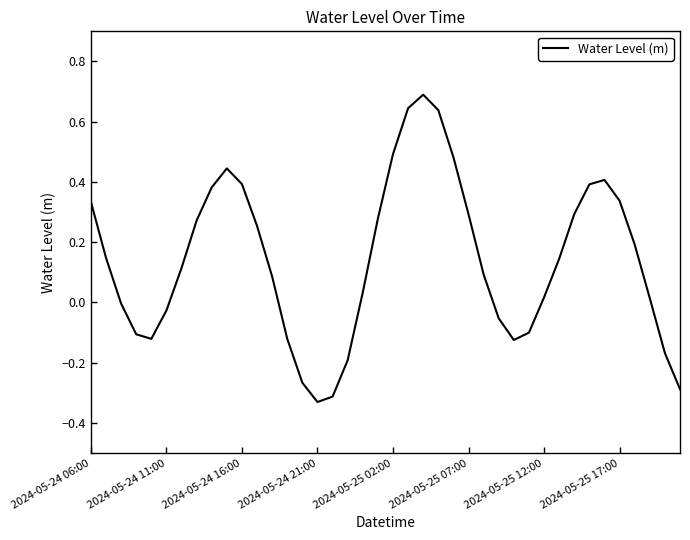

Does the chart display data point markers on the line(s)?

No